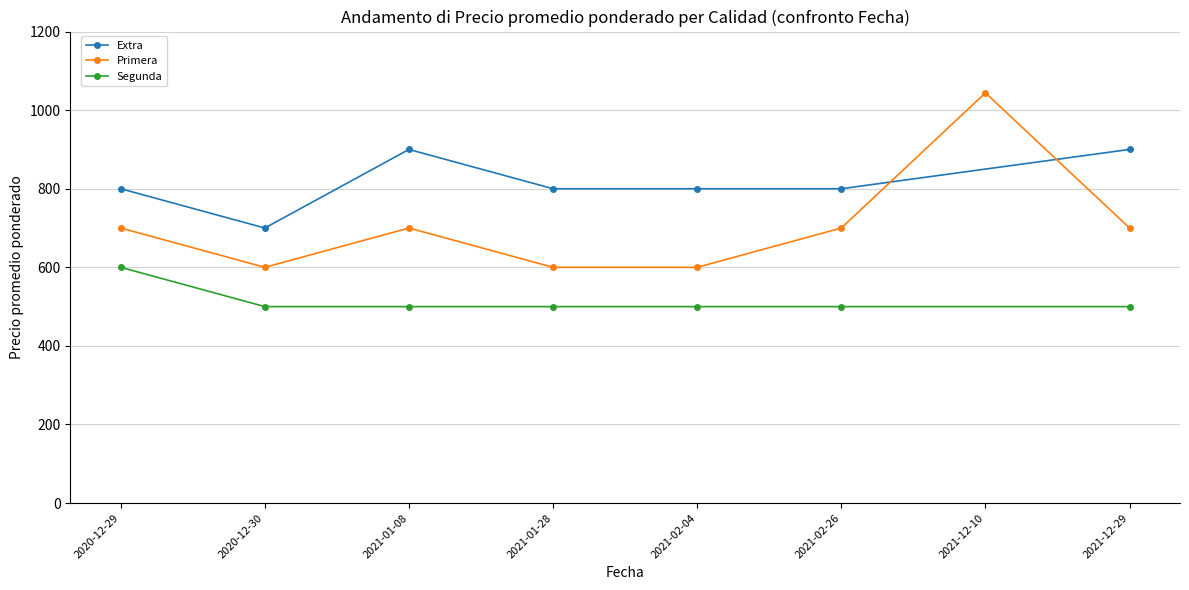

Does the chart have visible grid lines?

Yes